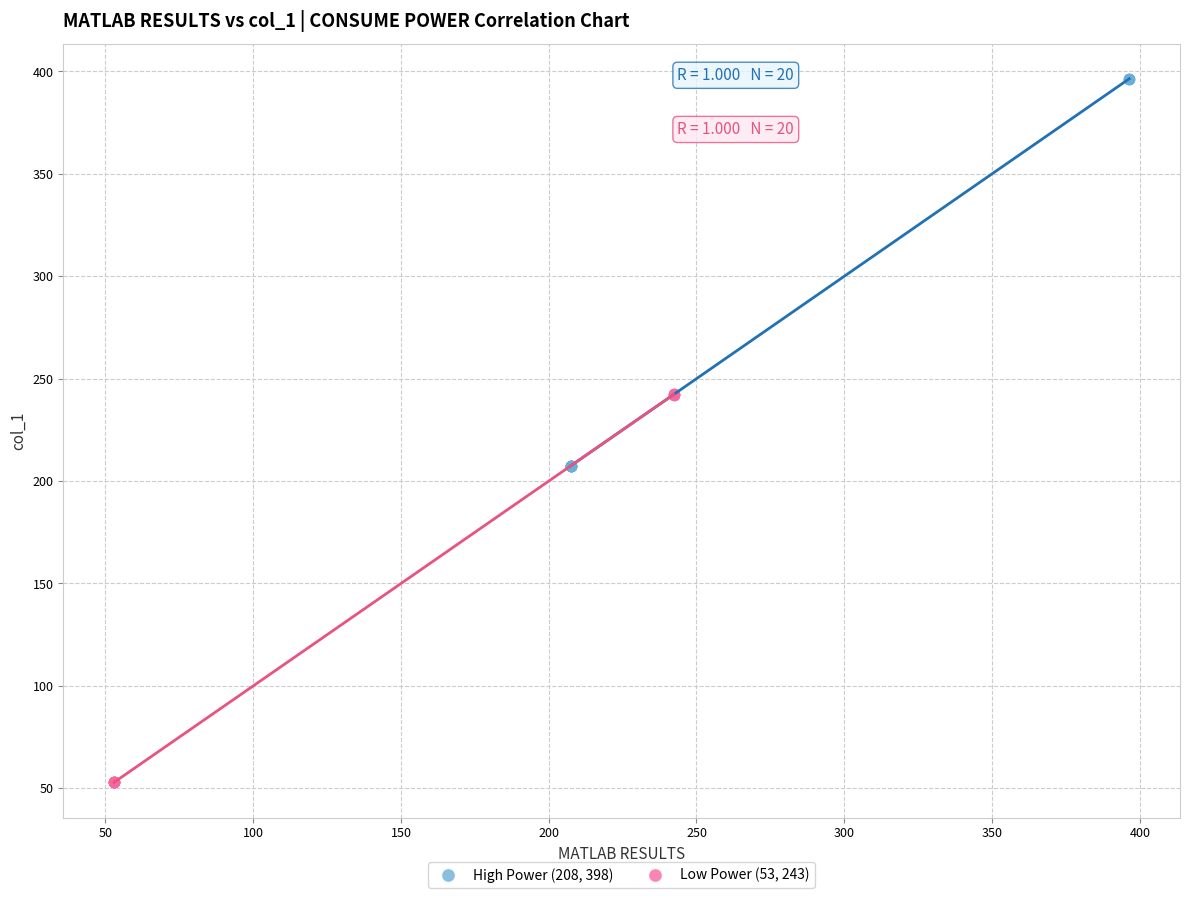

What are all the series names shown in the legend?

High Power (208, 398), Low Power (53, 243)